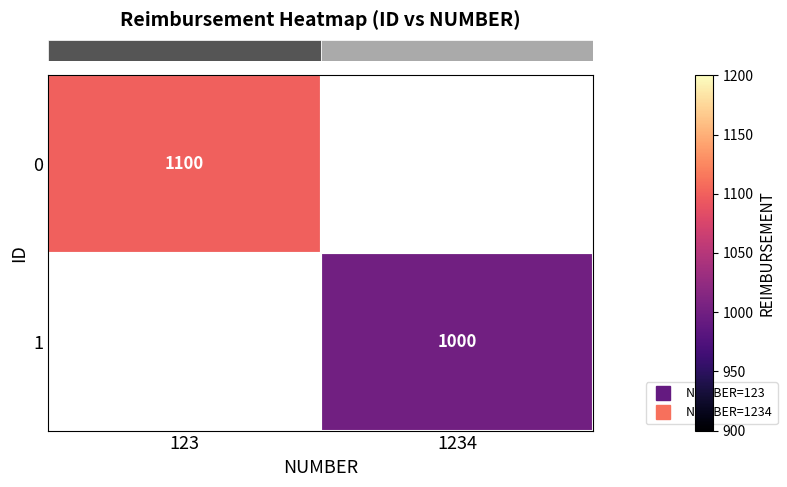

List the labels in order of row_0 value, smallest first.

123, 1234